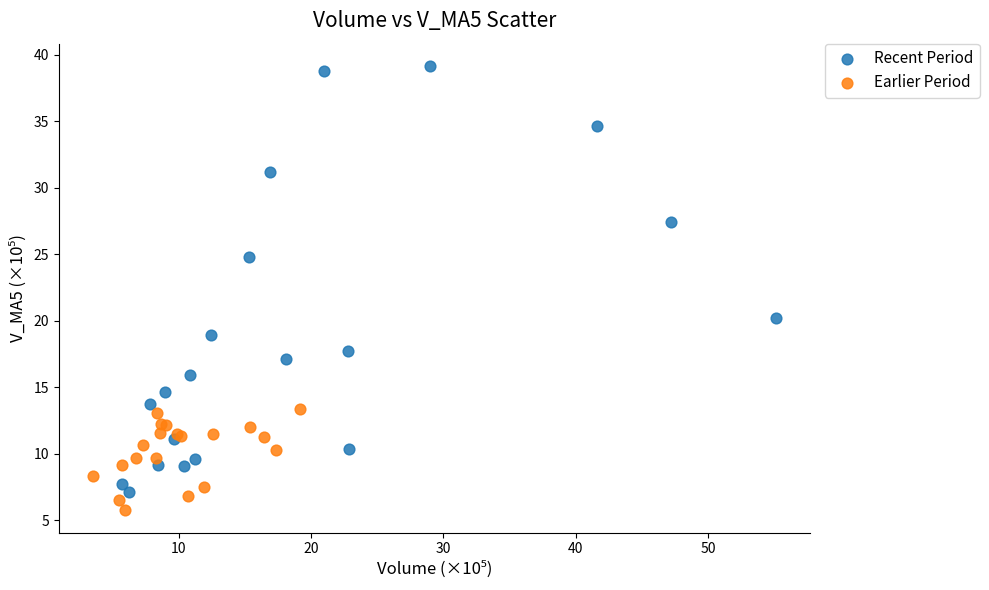

Which series reaches the maximum Y coordinate?

Recent Period